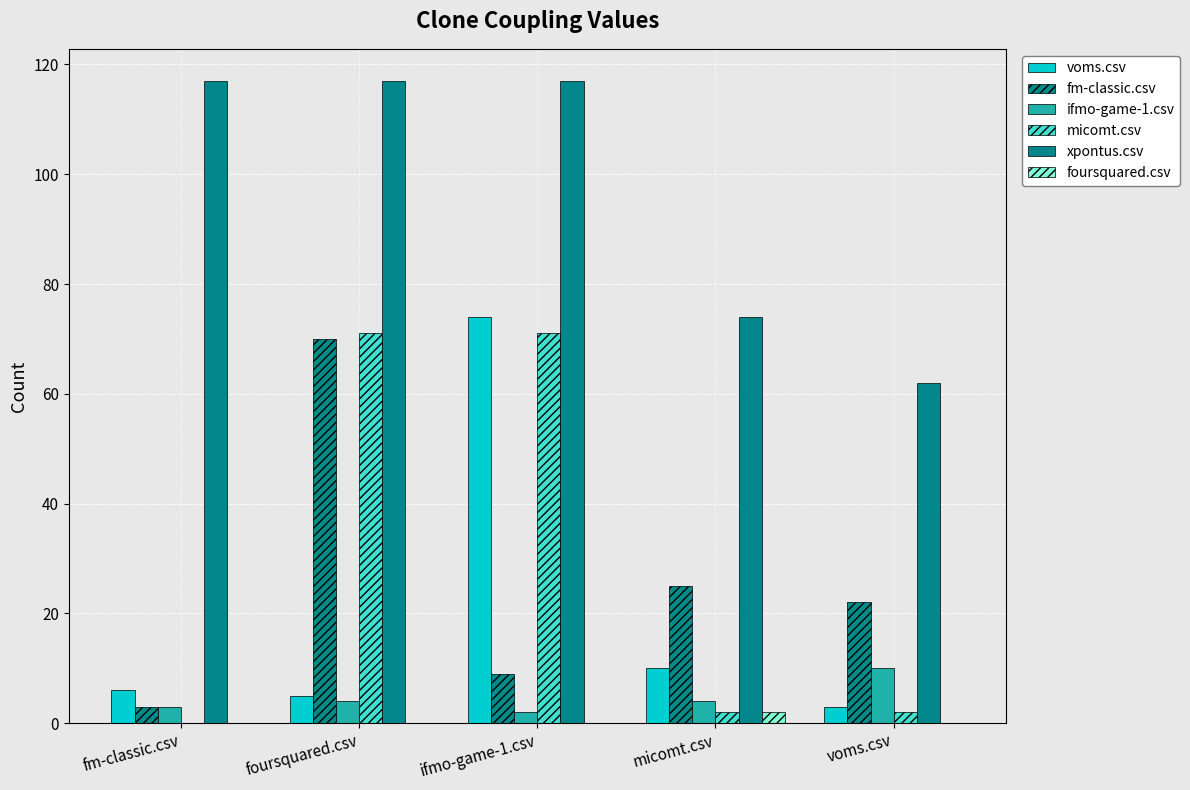

Read the xpontus.csv value at voms.csv, to the nearest 5.

60